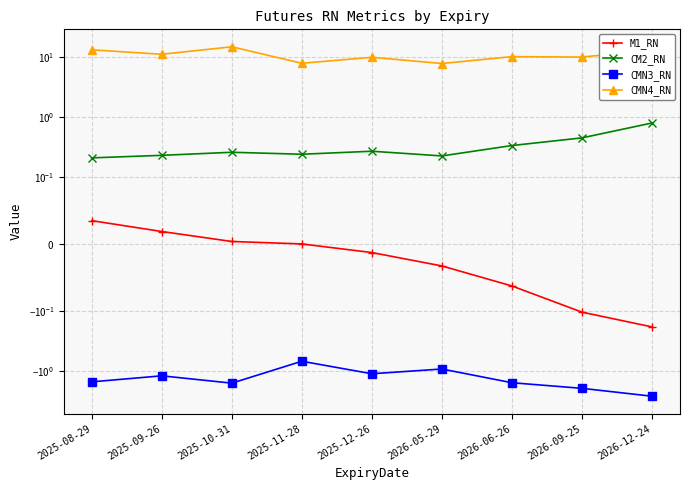

What is the approximate value of CM2_RN at 2026-06-26?

0.3